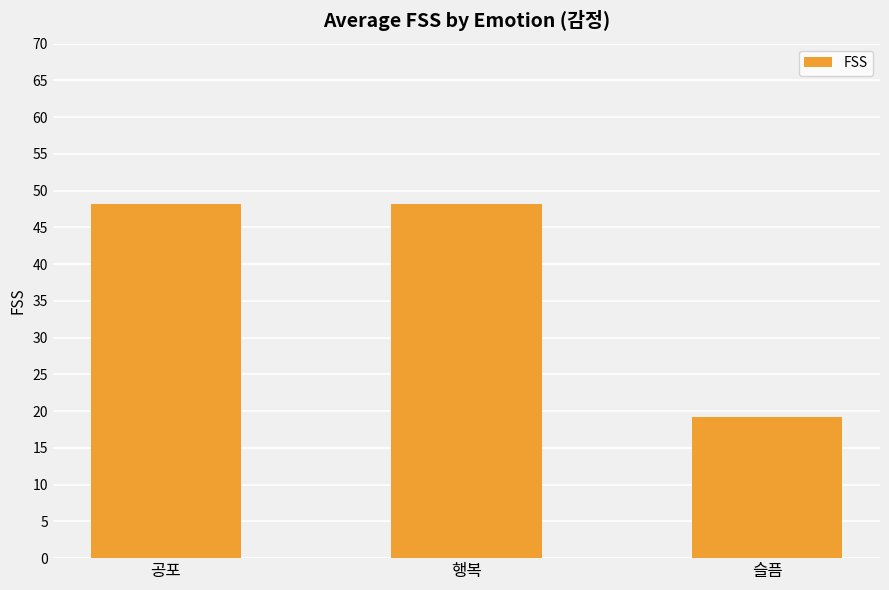

What is the minimum value shown in the chart?

19.2